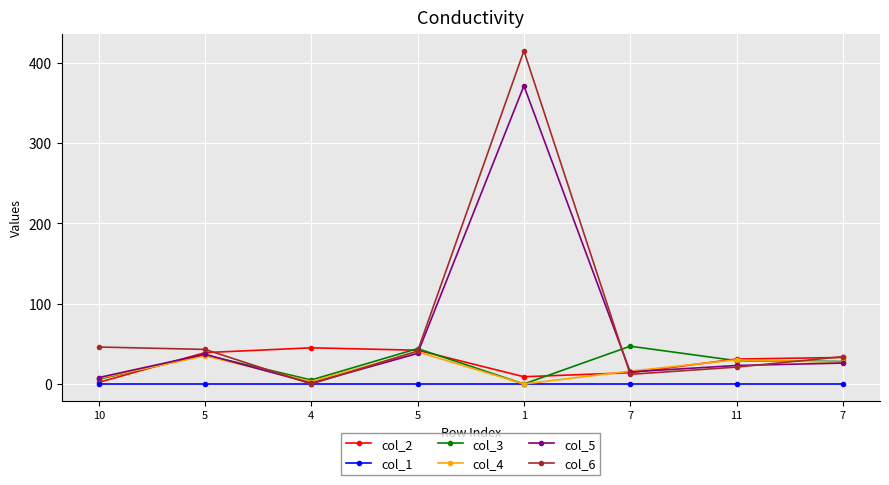

What is the difference between the second highest and second lowest values in the col_6 series?

34.0